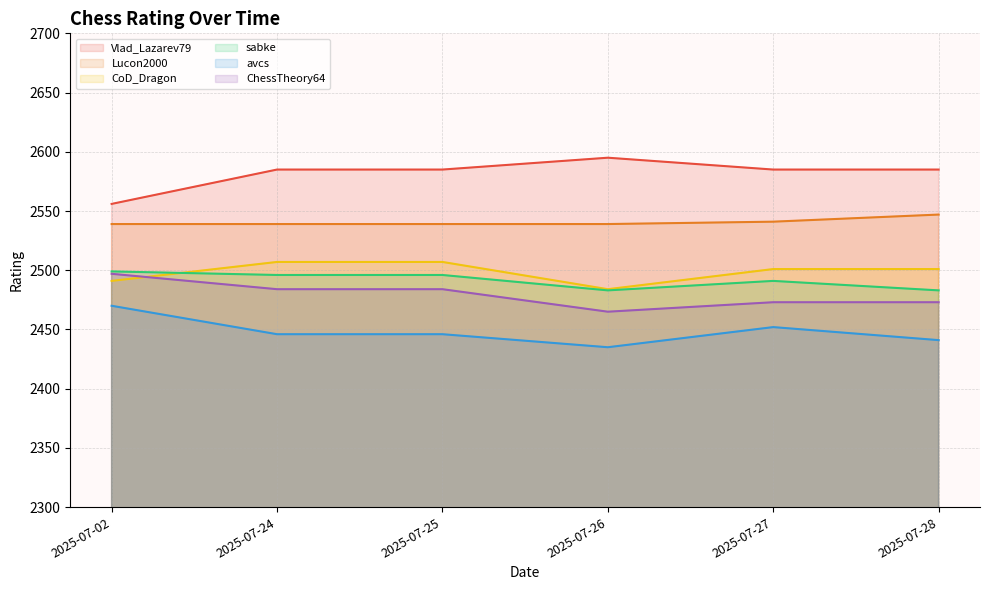

The value of Vlad_Lazarev79 at 2025-07-28 is 4137. True or false?

False